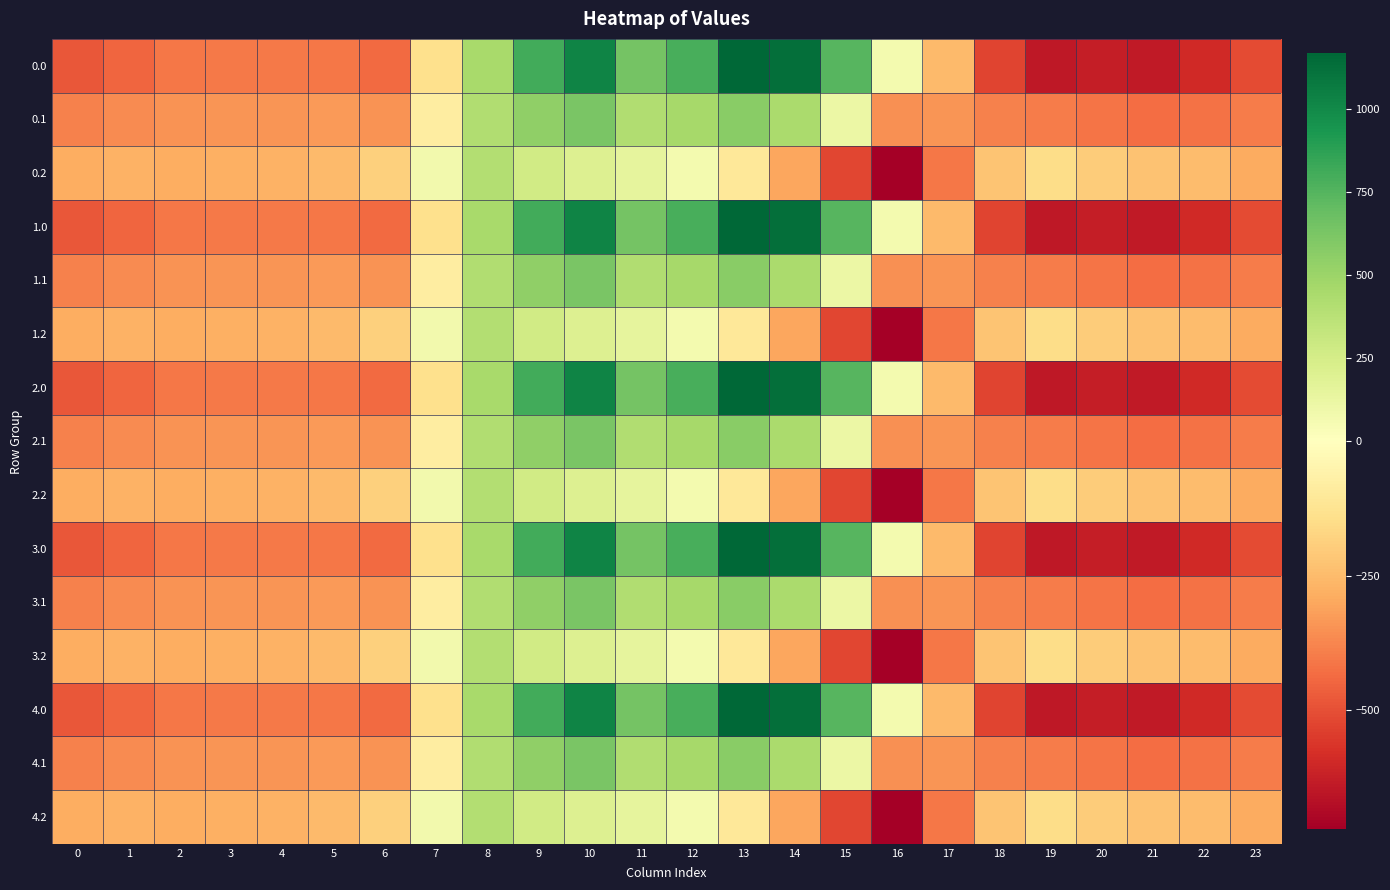

How many categories are shown in the chart?

24